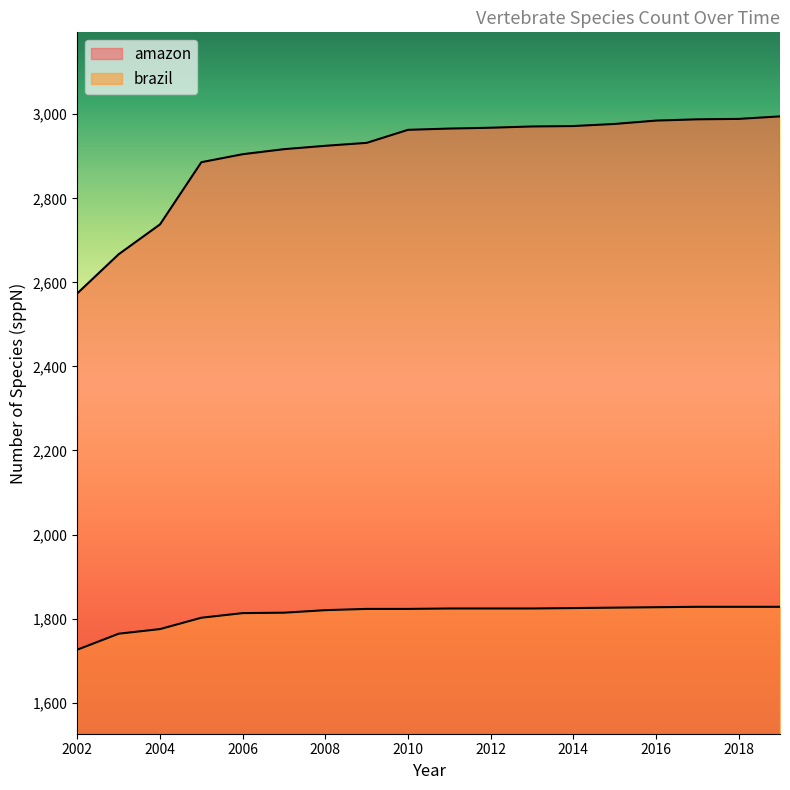

How many series are shown in this chart?

2